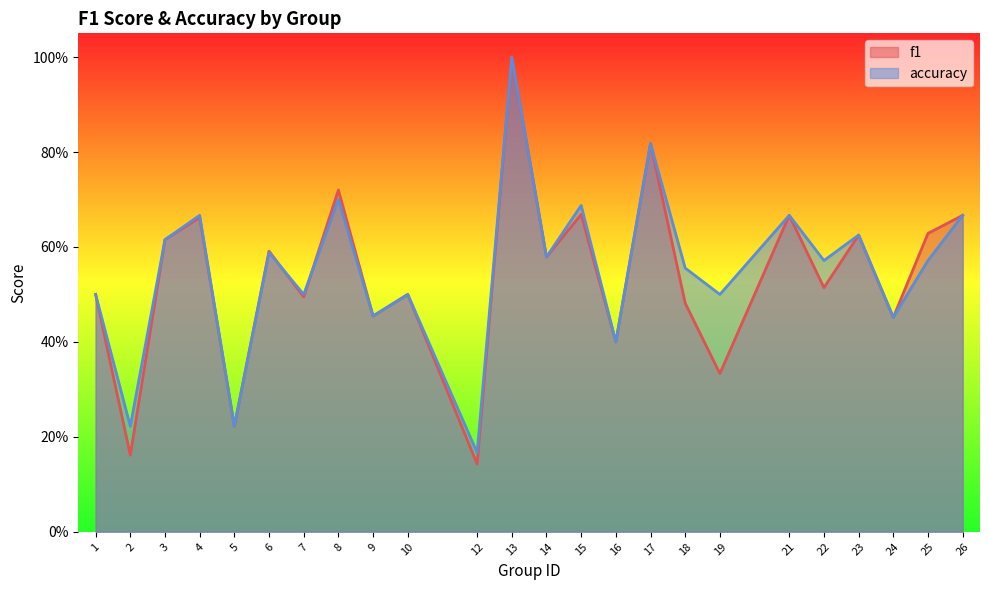

What is the maximum value shown in the chart?

1.0